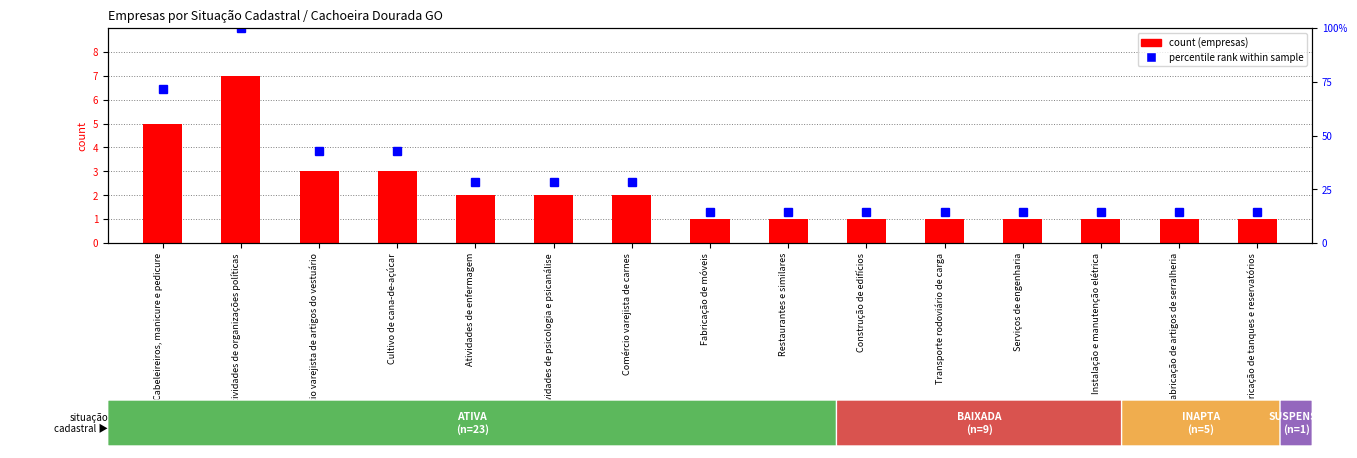

Rank the series by their average value, from highest to lowest.

percentile rank within the sample, count